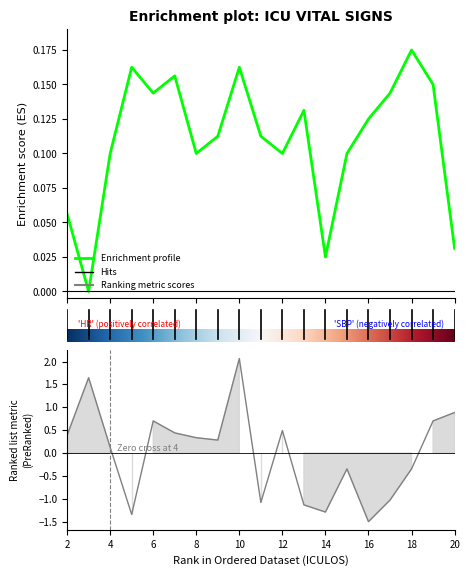

Reading right to left, extract all data points from this chart.

HR: 0.0	0.1	0.2	0.1	0.1	0.1	0.0	0.1	0.1	0.1	0.2	0.1	0.1	0.2	0.1	0.2	0.1	0.0	0.1
SBP: 0.9	0.7	-0.3	-1.0	-1.5	-0.3	-1.3	-1.1	0.5	-1.1	2.1	0.3	0.3	0.4	0.7	-1.3	0.1	1.6	0.4